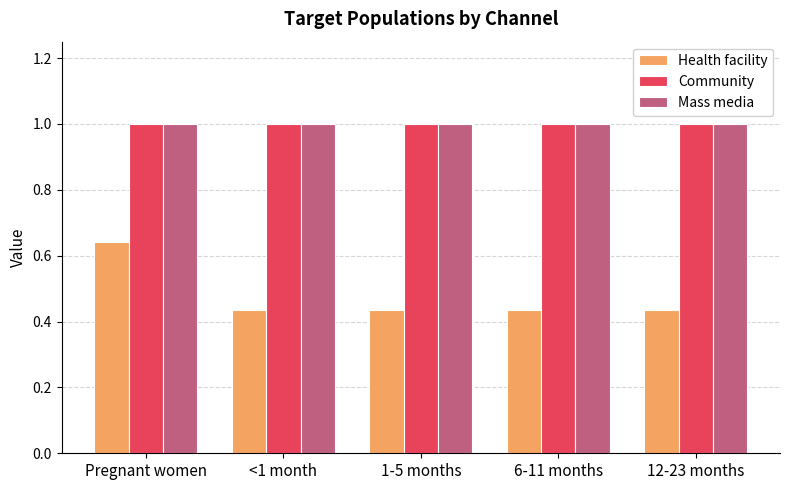

What is the sum of all Community values?

5.0